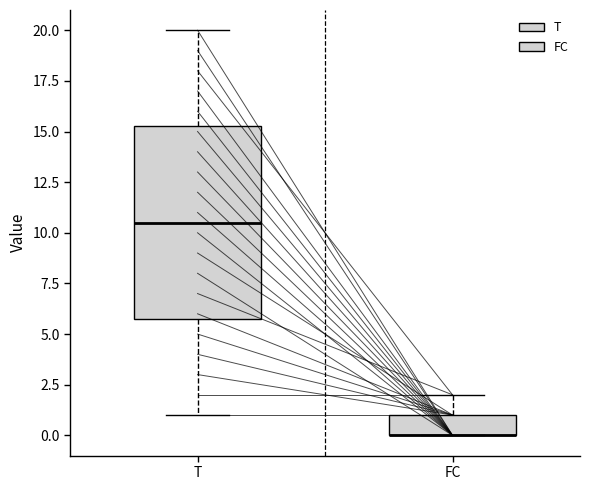

Reading left to right, transcribe this box plot: for each box, give where its median line is, the range the box spans, and where its two whiskers end, as read against the y-axis. The values are not printed on the chart, so give them approximately, as read against the axis.

T: median 10.5, box 6.0 to 15.5, whiskers 1.0 to 20.0
FC: median 0.0 (drawn on the box's lower edge), box 0.0 to 1.0, whiskers 0.0 to 2.0